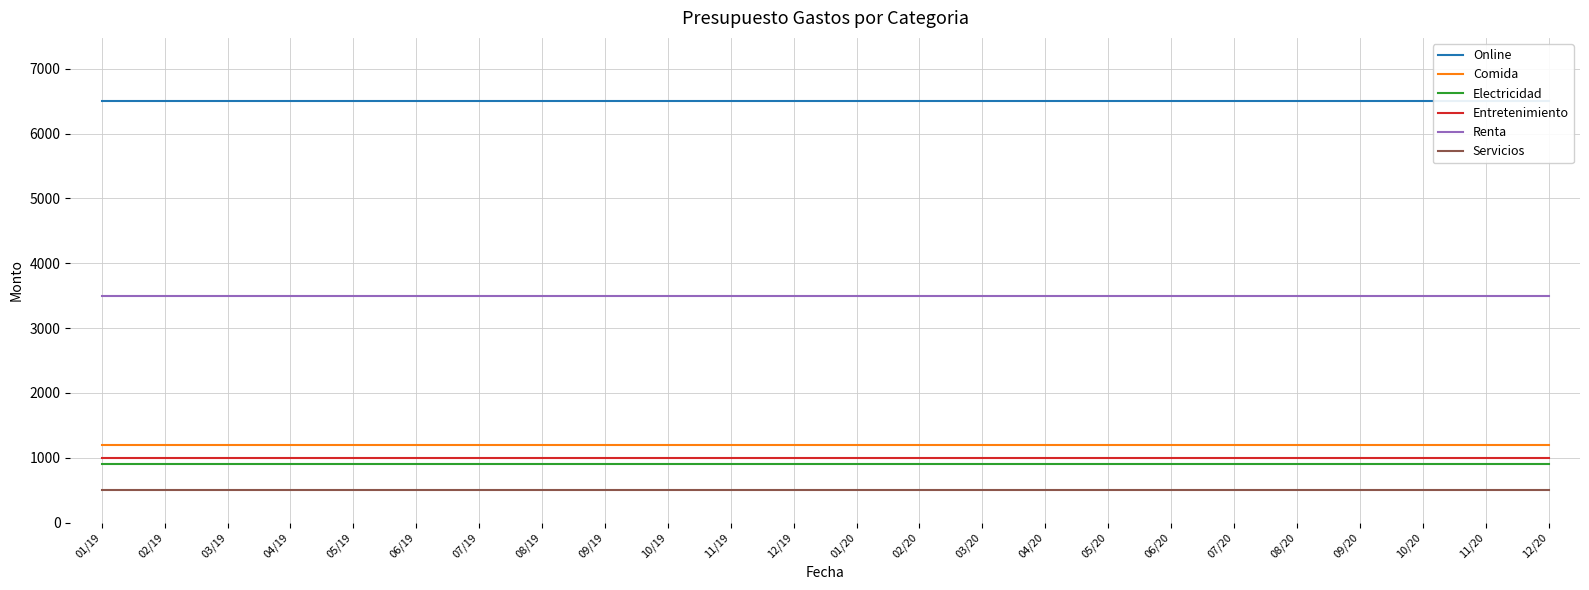

Which series changed the most between 12/19 and 10/20?

Online